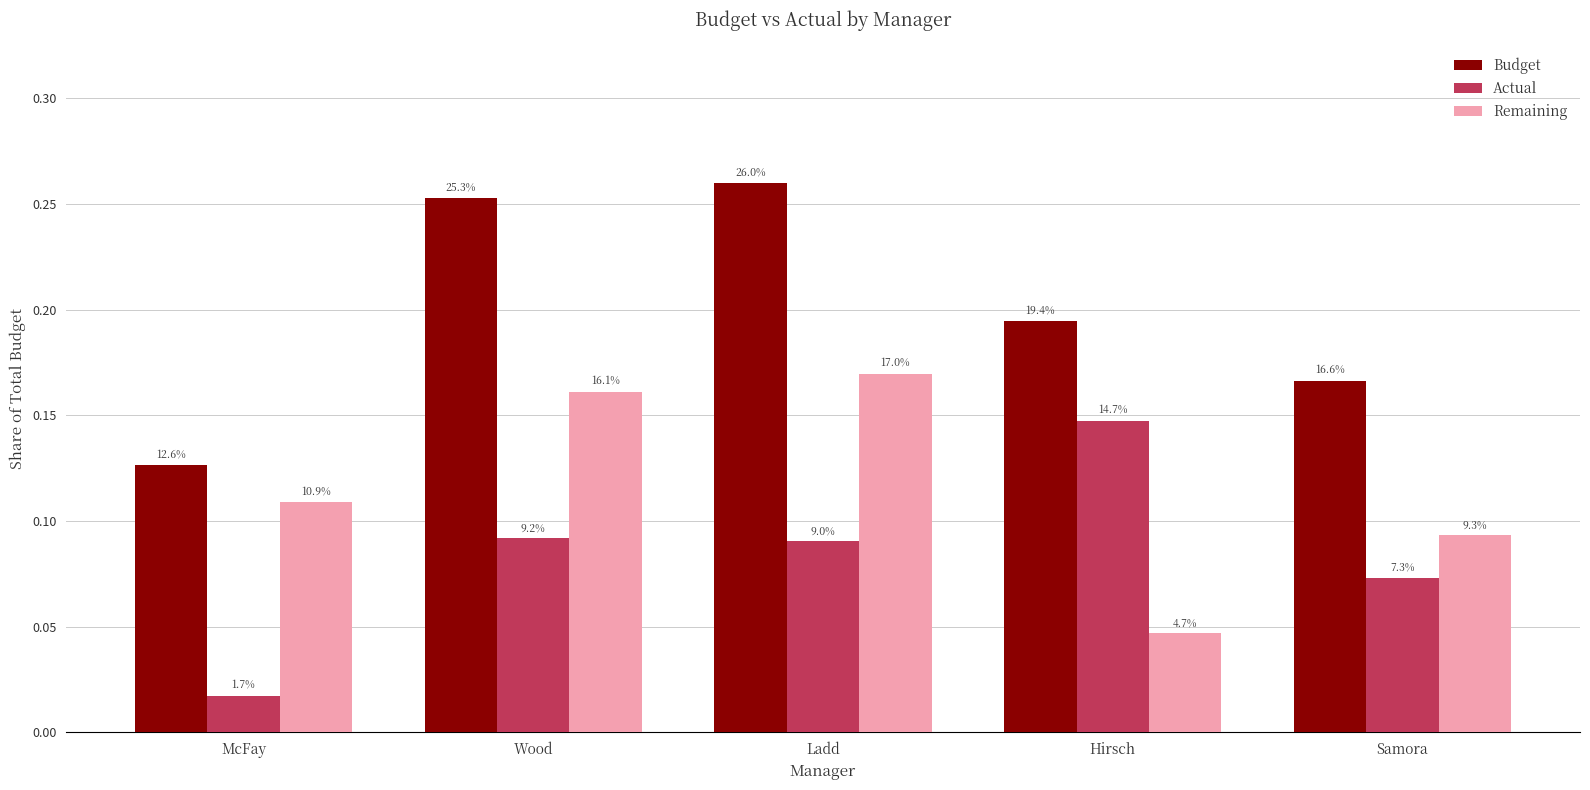

What position from the right is Wood?

4